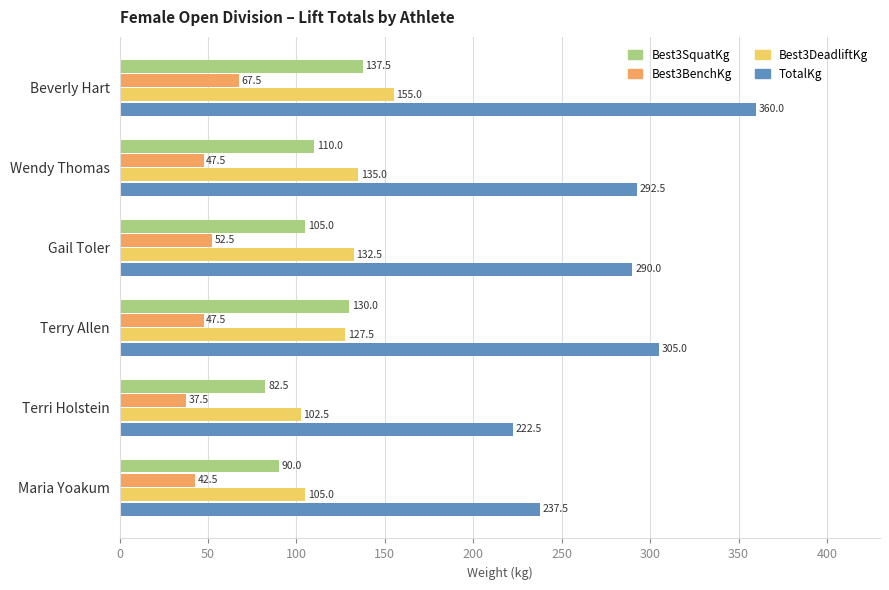

At how many categories does at least one series exceed 135?

6